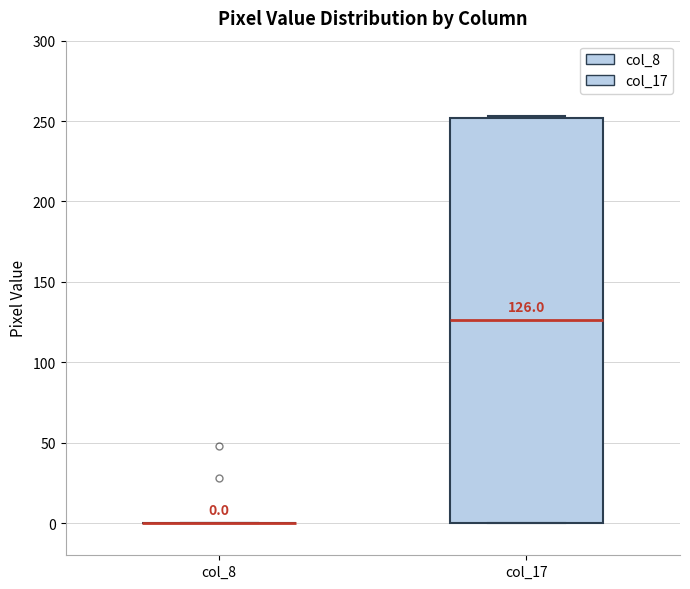

Comparing the boxes themselves (not the whiskers), which one is the tallest?

col_17